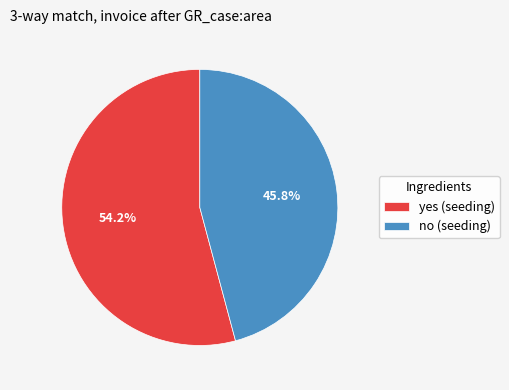

How many segments does this pie chart have?

2